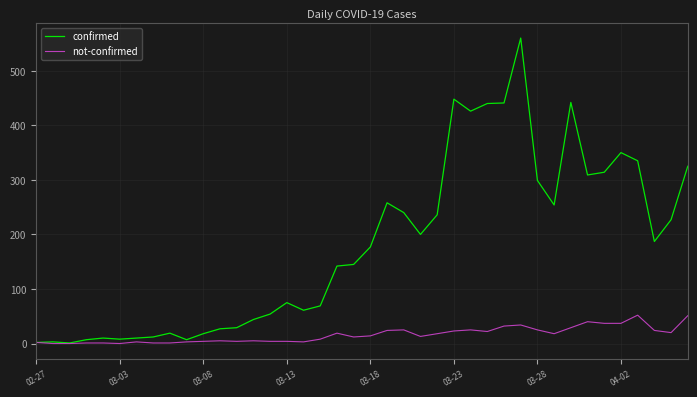

Which series has the largest range (max minus min)?

confirmed